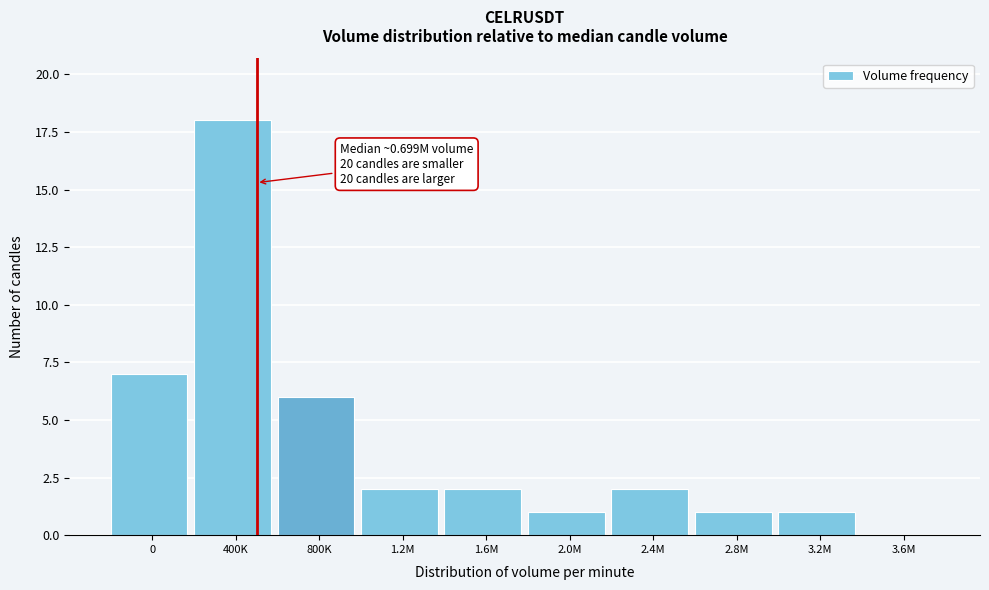

True or false: the data shows 8 at 3.6M.

False